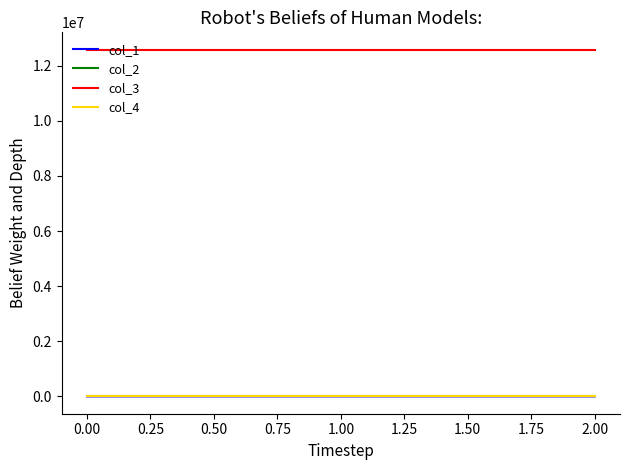

What is the spread (max minus min) of values at 0.00?

12583056.0